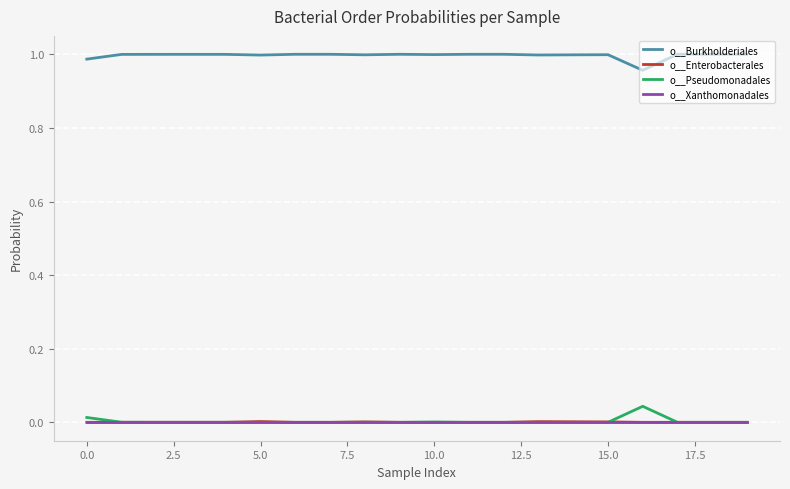

Does the chart display data point markers on the line(s)?

No